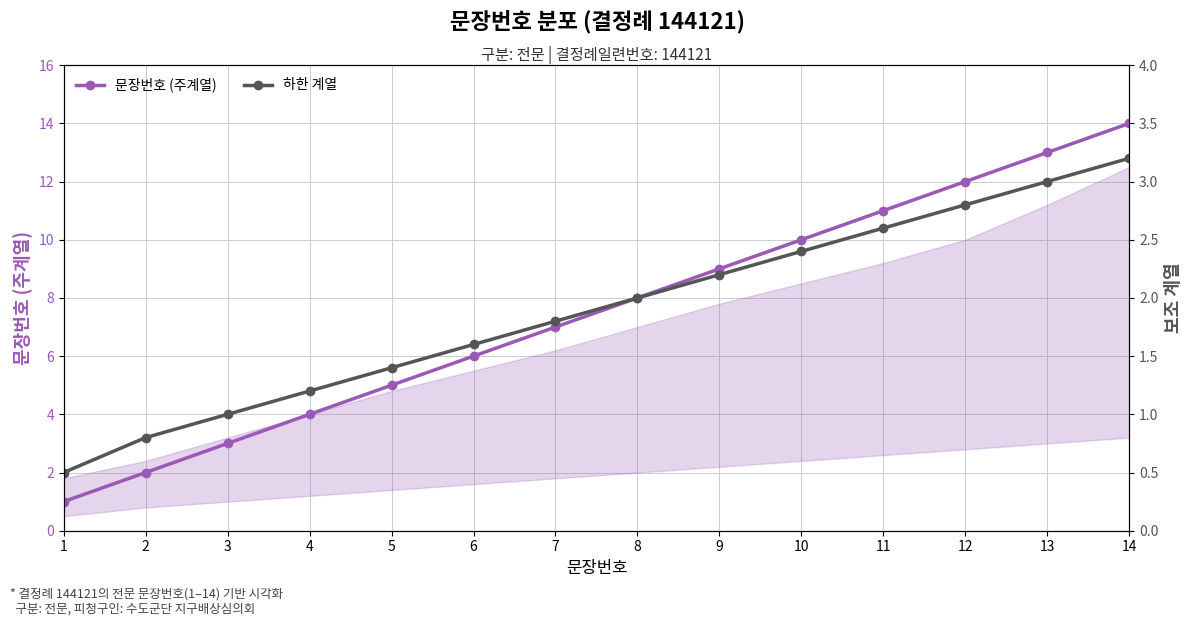

Is this an area chart (filled region under the line)?

No